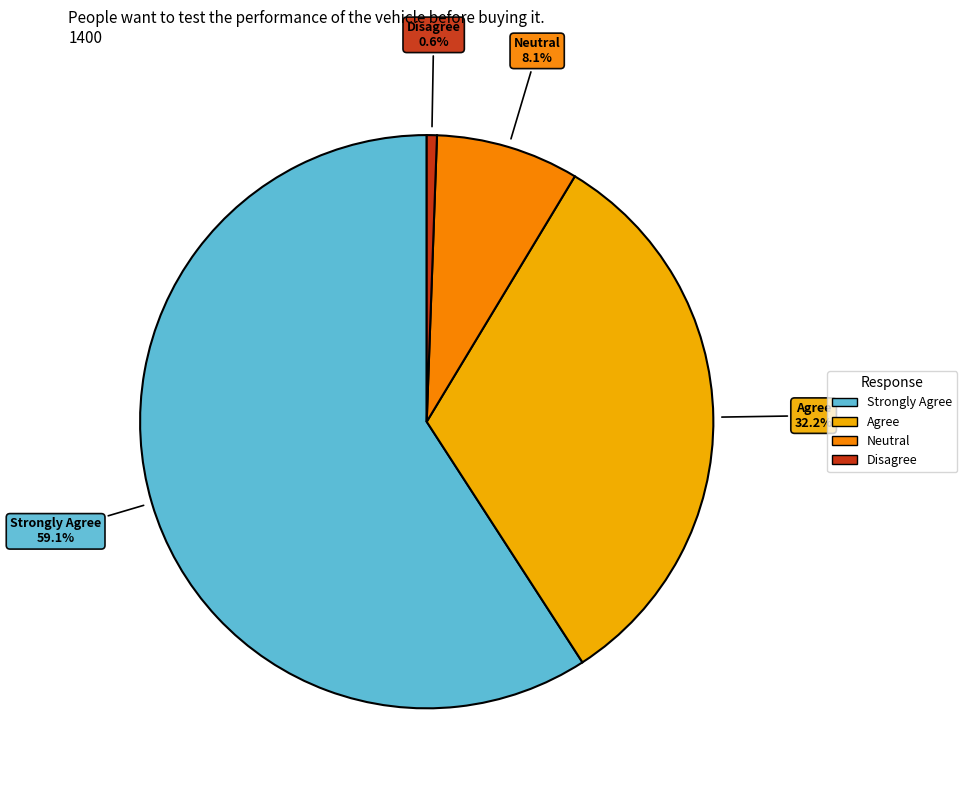

Which slice represents more than half of the pie?

Strongly Agree